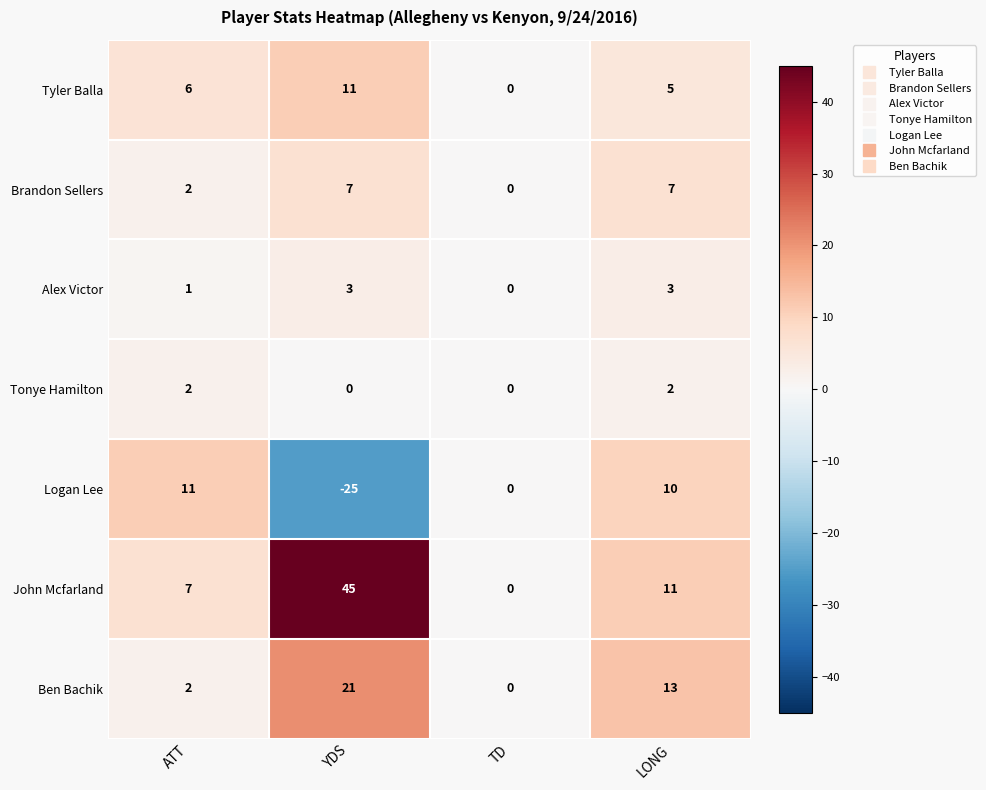

At which category is the sum across all series the highest?

YDS